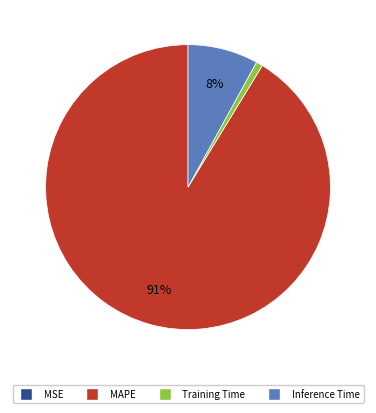

What is the largest slice in the pie chart?

MAPE